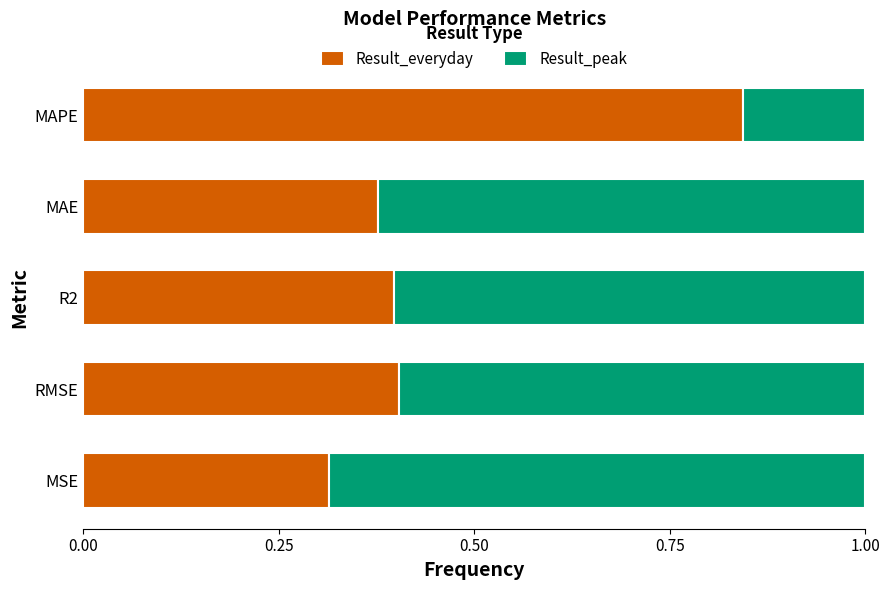

What is the total value across all series at MSE?

1.0